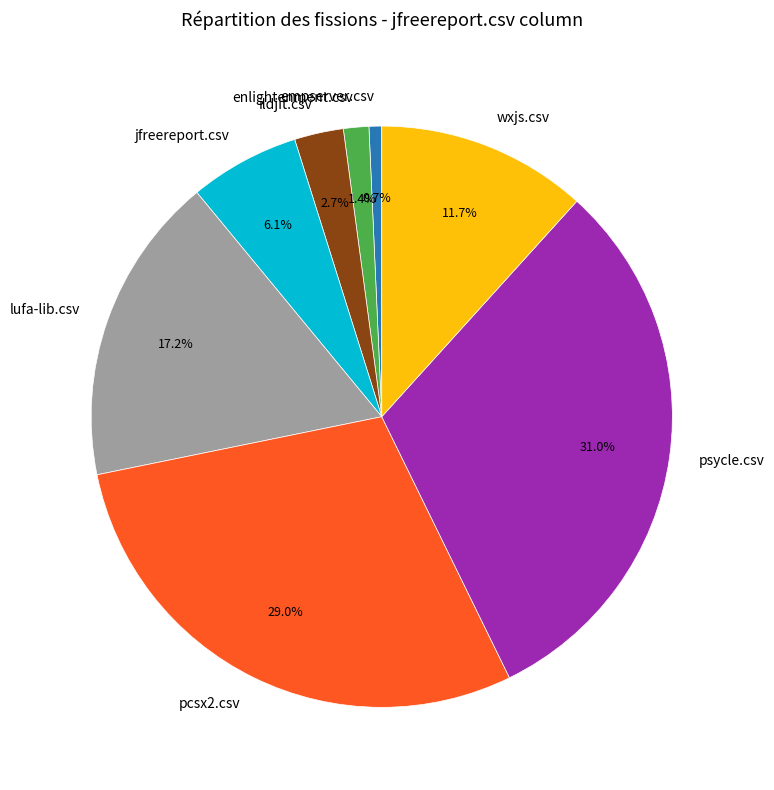

Is it true that jfreereport.csv is 6% of the pie?

True